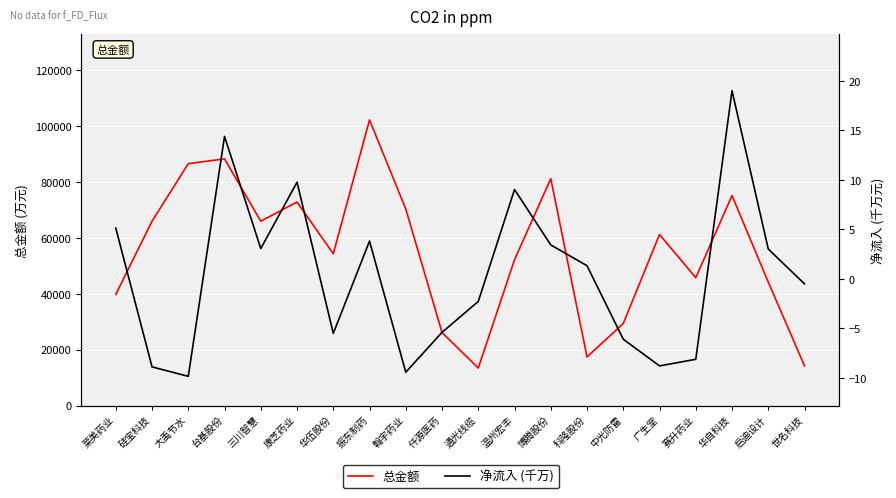

What is the minimum value for 总金额?

13426.9